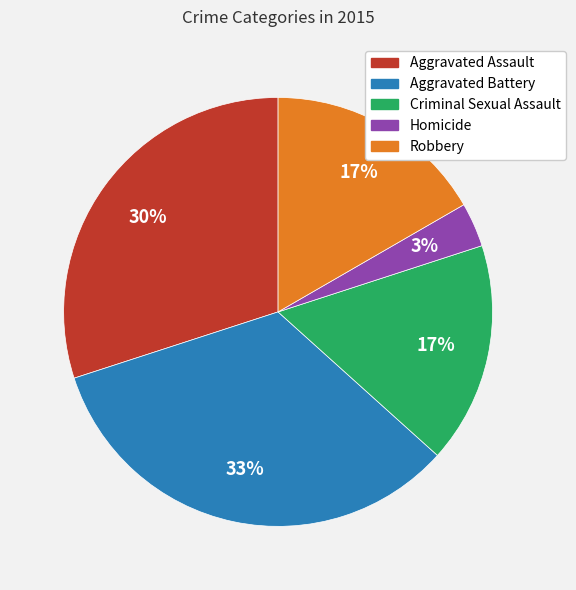

What percentage is the Aggravated Assault slice, to the nearest percent?

30%